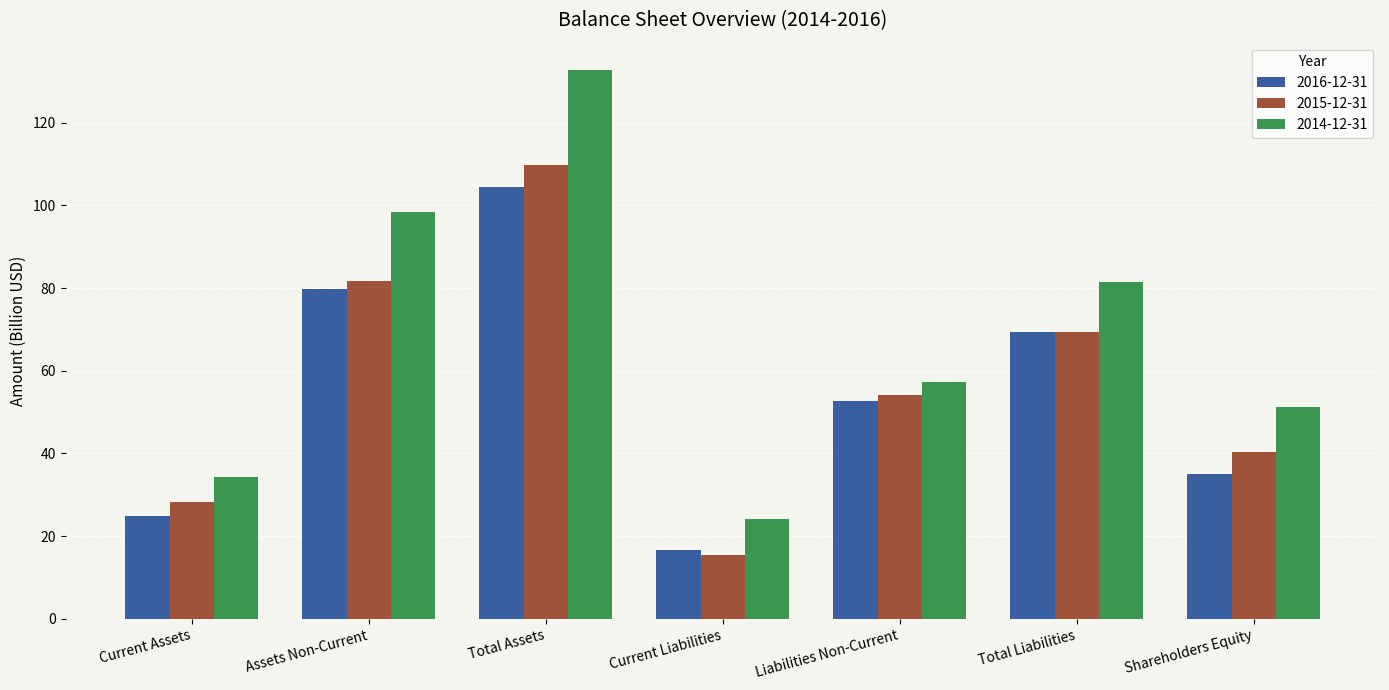

Which series has the largest total across all categories?

2014-12-31